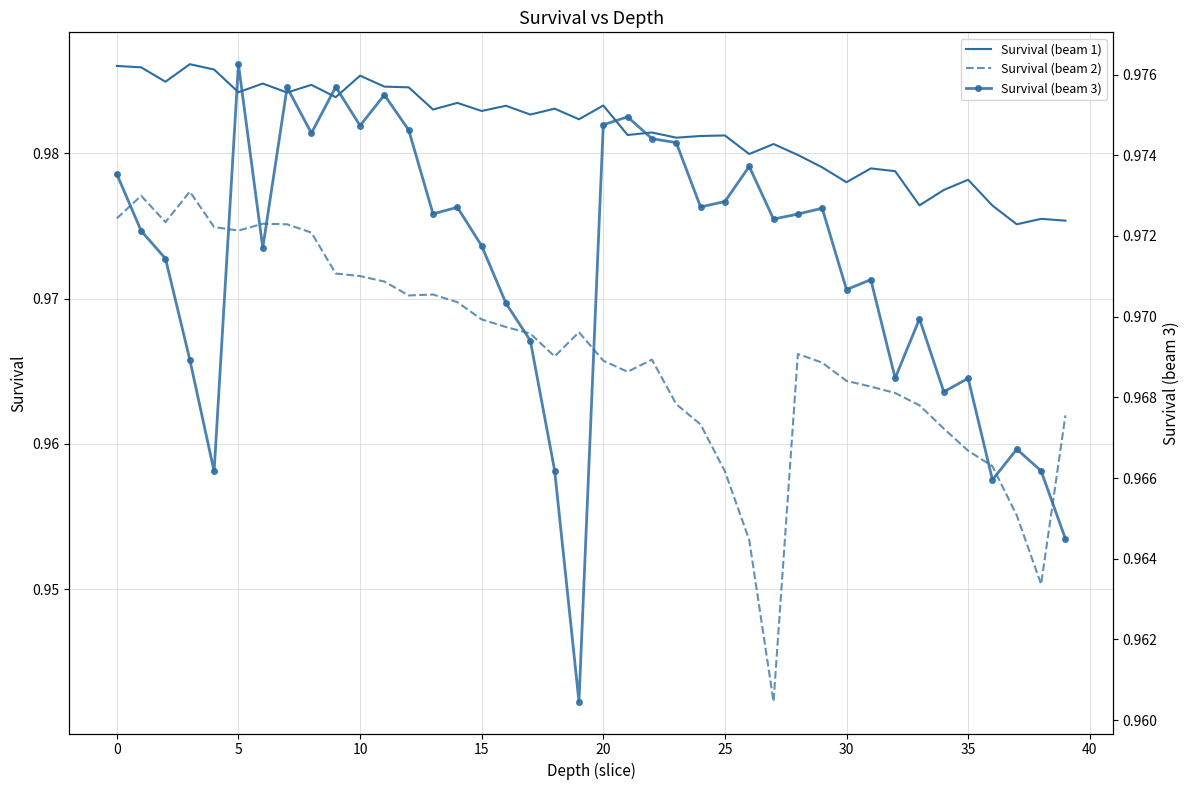

How many distinct data groups are displayed?

3